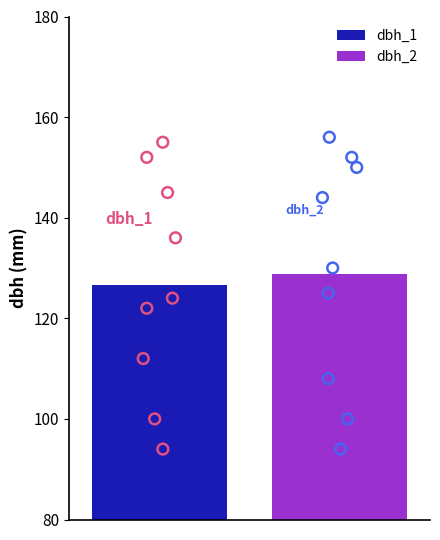

At how many categories does at least one series exceed 142?

4